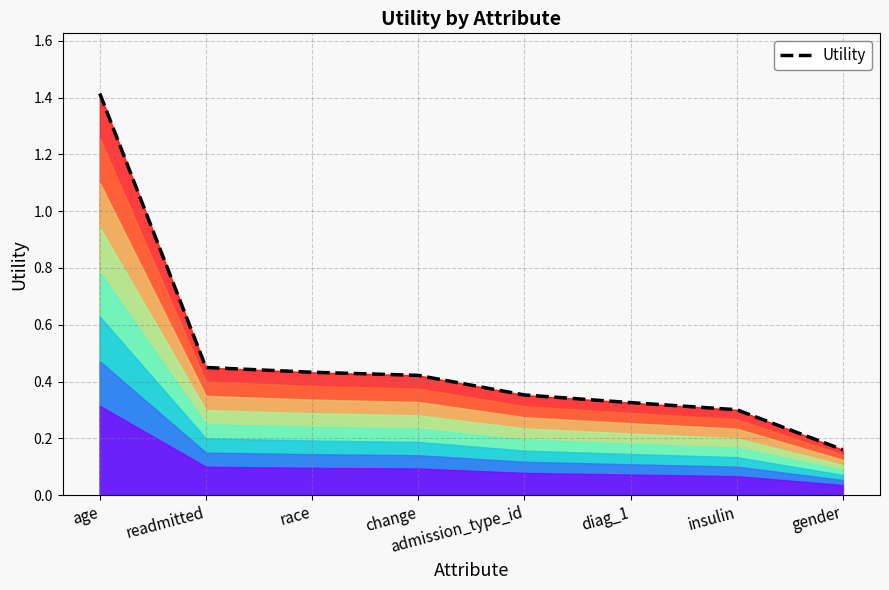

Which label corresponds to the largest value in the chart?

age